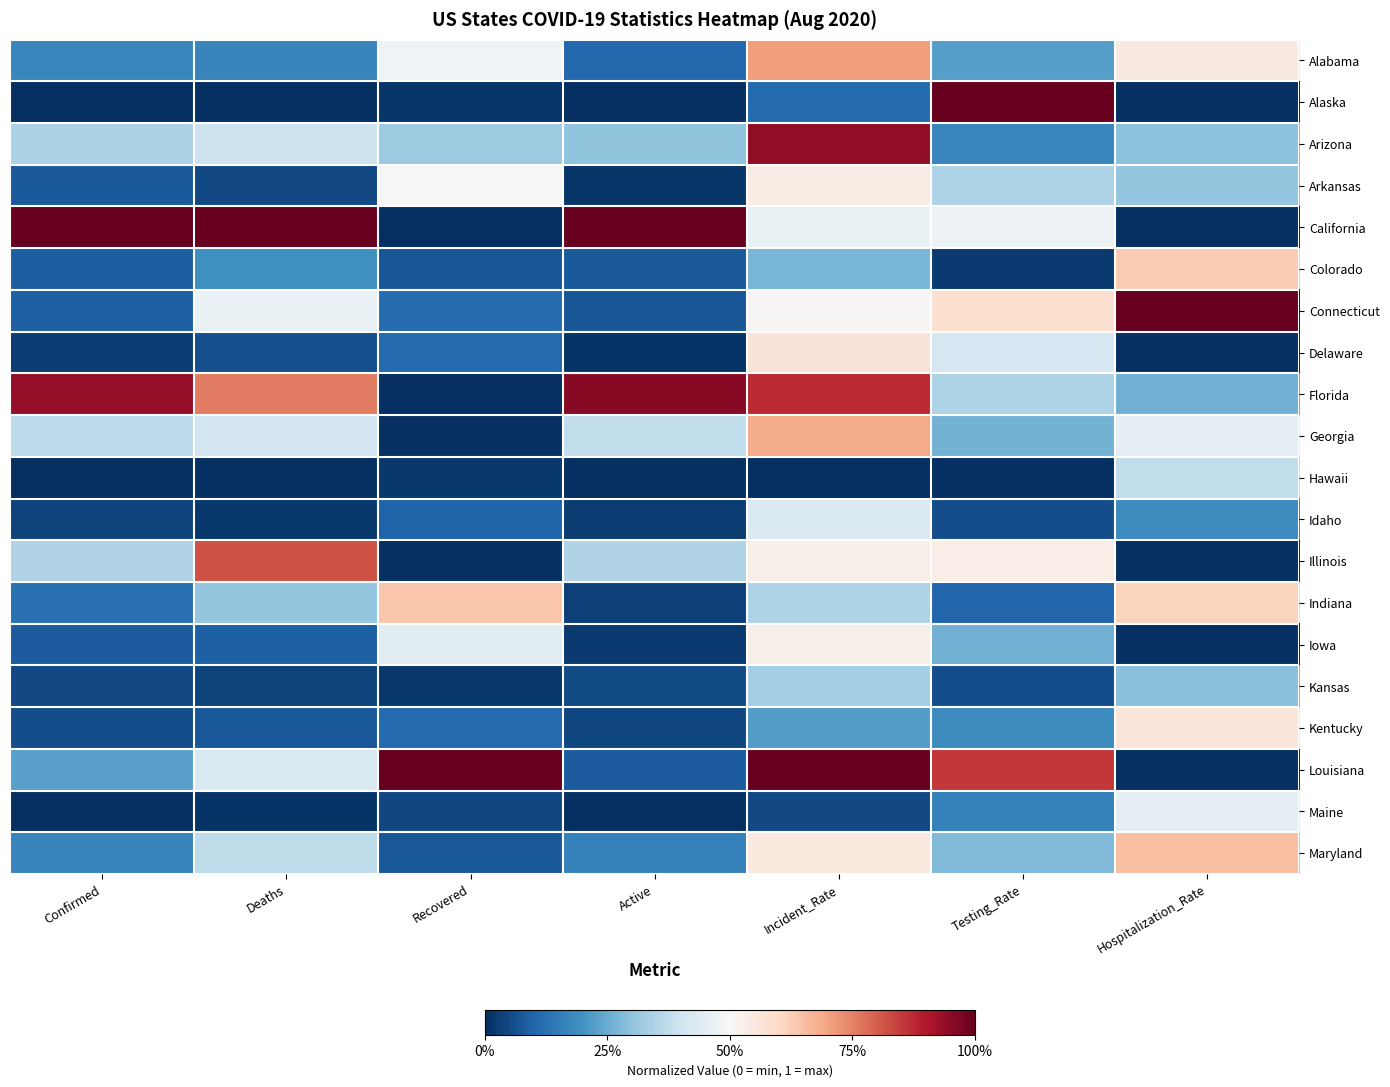

Which has a higher value, Testing_Rate or Recovered?

Recovered